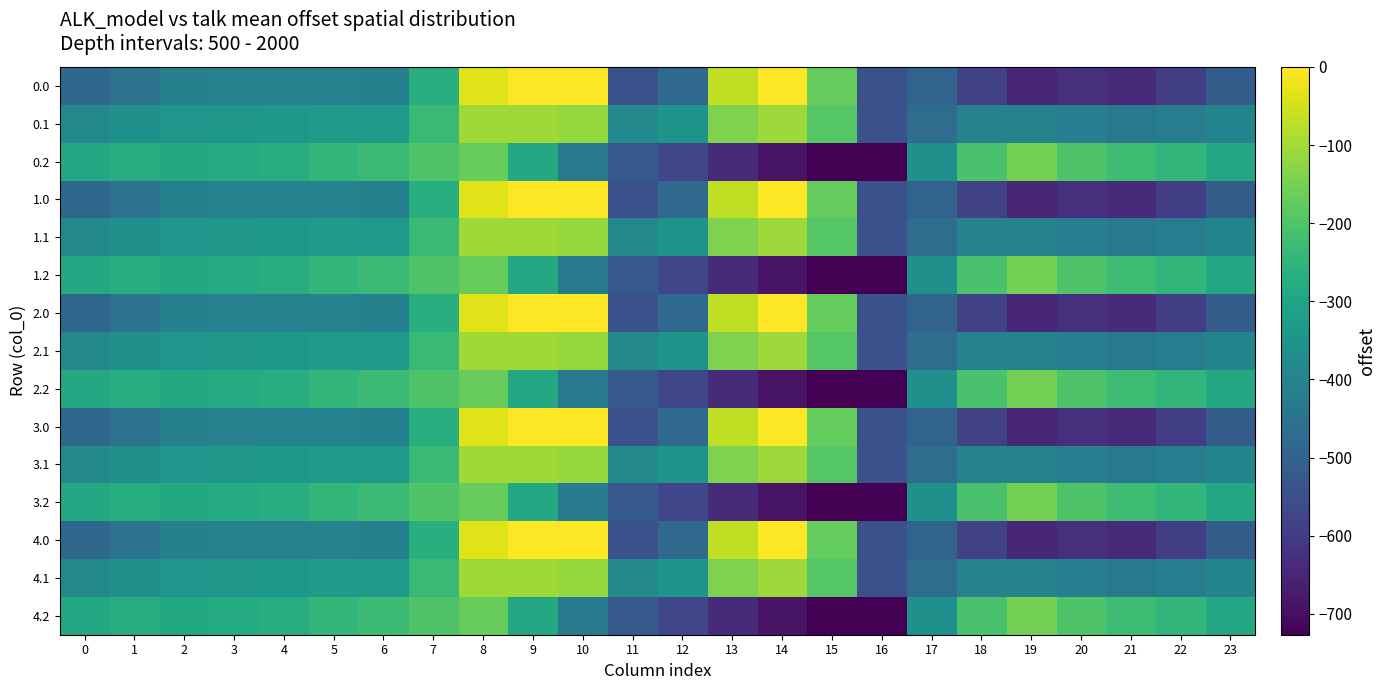

Reading left to right, transcribe all the data shown in this chart.

0.0: 0=-482.0	1=-449.5	2=-410.3	3=-404.4	4=-404.9	5=-403.8	6=-408.0	7=-270.7	8=-35.0	9=0.0	10=0.0	11=-544.3	12=-477.2	13=-70.2	14=-0.3	15=-172.8	16=-545.4	17=-494.8	18=-586.7	19=-649.2	20=-629.9	21=-638.4	22=-592.3	23=-511.3
0.1: 0=-384.6	1=-361.1	2=-347.9	3=-342.7	4=-339.6	5=-325.7	6=-332.2	7=-234.9	8=-102.3	9=-104.8	10=-114.0	11=-384.7	12=-350.8	13=-141.2	14=-105.5	15=-190.4	16=-547.3	17=-466.6	18=-405.4	19=-400.2	20=-414.5	21=-432.4	22=-419.9	23=-399.4
0.2: 0=-287.1	1=-272.7	2=-285.5	3=-281.0	4=-274.4	5=-245.0	6=-228.8	7=-199.0	8=-169.5	9=-288.5	10=-423.5	11=-520.6	12=-571.2	13=-640.4	14=-687.4	15=-725.8	16=-726.6	17=-362.4	18=-210.0	19=-151.0	20=-199.2	21=-226.4	22=-247.4	23=-287.5
1.0: 0=-482.0	1=-449.5	2=-410.3	3=-404.4	4=-404.9	5=-403.8	6=-408.0	7=-270.7	8=-35.0	9=0.0	10=0.0	11=-544.3	12=-477.2	13=-70.2	14=-0.3	15=-172.8	16=-545.4	17=-494.8	18=-586.7	19=-649.2	20=-629.9	21=-638.4	22=-592.3	23=-511.3
1.1: 0=-384.6	1=-361.1	2=-347.9	3=-342.7	4=-339.6	5=-325.7	6=-332.2	7=-234.9	8=-102.3	9=-104.8	10=-114.0	11=-384.7	12=-350.8	13=-141.2	14=-105.5	15=-190.4	16=-547.3	17=-466.6	18=-405.4	19=-400.2	20=-414.5	21=-432.4	22=-419.9	23=-399.4
1.2: 0=-287.1	1=-272.7	2=-285.5	3=-281.0	4=-274.4	5=-245.0	6=-228.8	7=-199.0	8=-169.5	9=-288.5	10=-423.5	11=-520.6	12=-571.2	13=-640.4	14=-687.4	15=-725.8	16=-726.6	17=-362.4	18=-210.0	19=-151.0	20=-199.2	21=-226.4	22=-247.4	23=-287.5
2.0: 0=-482.0	1=-449.5	2=-410.3	3=-404.4	4=-404.9	5=-403.8	6=-408.0	7=-270.7	8=-35.0	9=0.0	10=0.0	11=-544.3	12=-477.2	13=-70.2	14=-0.3	15=-172.8	16=-545.4	17=-494.8	18=-586.7	19=-649.2	20=-629.9	21=-638.4	22=-592.3	23=-511.3
2.1: 0=-384.6	1=-361.1	2=-347.9	3=-342.7	4=-339.6	5=-325.7	6=-332.2	7=-234.9	8=-102.3	9=-104.8	10=-114.0	11=-384.7	12=-350.8	13=-141.2	14=-105.5	15=-190.4	16=-547.3	17=-466.6	18=-405.4	19=-400.2	20=-414.5	21=-432.4	22=-419.9	23=-399.4
2.2: 0=-287.1	1=-272.7	2=-285.5	3=-281.0	4=-274.4	5=-245.0	6=-228.8	7=-199.0	8=-169.5	9=-288.5	10=-423.5	11=-520.6	12=-571.2	13=-640.4	14=-687.4	15=-725.8	16=-726.6	17=-362.4	18=-210.0	19=-151.0	20=-199.2	21=-226.4	22=-247.4	23=-287.5
3.0: 0=-482.0	1=-449.5	2=-410.3	3=-404.4	4=-404.9	5=-403.8	6=-408.0	7=-270.7	8=-35.0	9=0.0	10=0.0	11=-544.3	12=-477.2	13=-70.2	14=-0.3	15=-172.8	16=-545.4	17=-494.8	18=-586.7	19=-649.2	20=-629.9	21=-638.4	22=-592.3	23=-511.3
3.1: 0=-384.6	1=-361.1	2=-347.9	3=-342.7	4=-339.6	5=-325.7	6=-332.2	7=-234.9	8=-102.3	9=-104.8	10=-114.0	11=-384.7	12=-350.8	13=-141.2	14=-105.5	15=-190.4	16=-547.3	17=-466.6	18=-405.4	19=-400.2	20=-414.5	21=-432.4	22=-419.9	23=-399.4
3.2: 0=-287.1	1=-272.7	2=-285.5	3=-281.0	4=-274.4	5=-245.0	6=-228.8	7=-199.0	8=-169.5	9=-288.5	10=-423.5	11=-520.6	12=-571.2	13=-640.4	14=-687.4	15=-725.8	16=-726.6	17=-362.4	18=-210.0	19=-151.0	20=-199.2	21=-226.4	22=-247.4	23=-287.5
4.0: 0=-482.0	1=-449.5	2=-410.3	3=-404.4	4=-404.9	5=-403.8	6=-408.0	7=-270.7	8=-35.0	9=0.0	10=0.0	11=-544.3	12=-477.2	13=-70.2	14=-0.3	15=-172.8	16=-545.4	17=-494.8	18=-586.7	19=-649.2	20=-629.9	21=-638.4	22=-592.3	23=-511.3
4.1: 0=-384.6	1=-361.1	2=-347.9	3=-342.7	4=-339.6	5=-325.7	6=-332.2	7=-234.9	8=-102.3	9=-104.8	10=-114.0	11=-384.7	12=-350.8	13=-141.2	14=-105.5	15=-190.4	16=-547.3	17=-466.6	18=-405.4	19=-400.2	20=-414.5	21=-432.4	22=-419.9	23=-399.4
4.2: 0=-287.1	1=-272.7	2=-285.5	3=-281.0	4=-274.4	5=-245.0	6=-228.8	7=-199.0	8=-169.5	9=-288.5	10=-423.5	11=-520.6	12=-571.2	13=-640.4	14=-687.4	15=-725.8	16=-726.6	17=-362.4	18=-210.0	19=-151.0	20=-199.2	21=-226.4	22=-247.4	23=-287.5